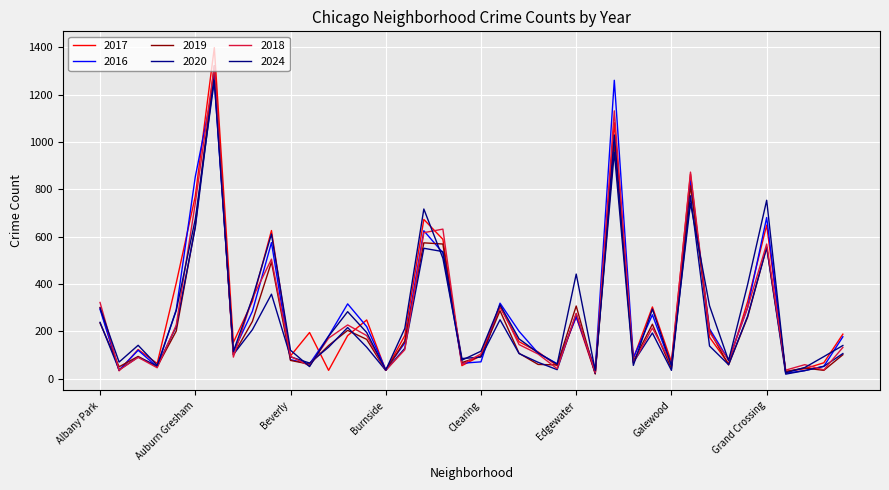

What is the difference between the maximum and minimum values in the 2020 series?

1266